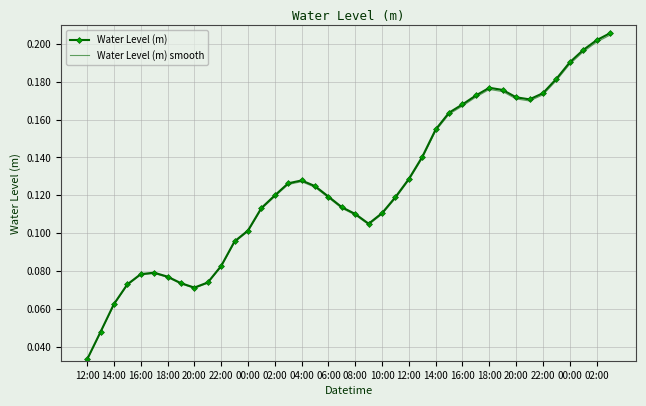

What are all the series names shown in the legend?

Water Level (m), Water Level (m) smooth